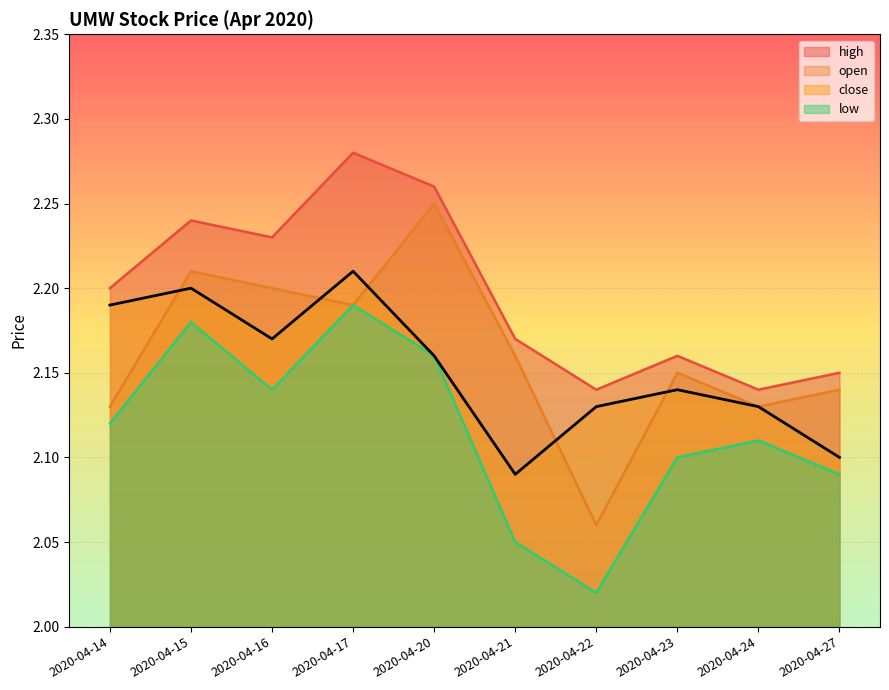

True or false: close and low intersect in this chart.

False